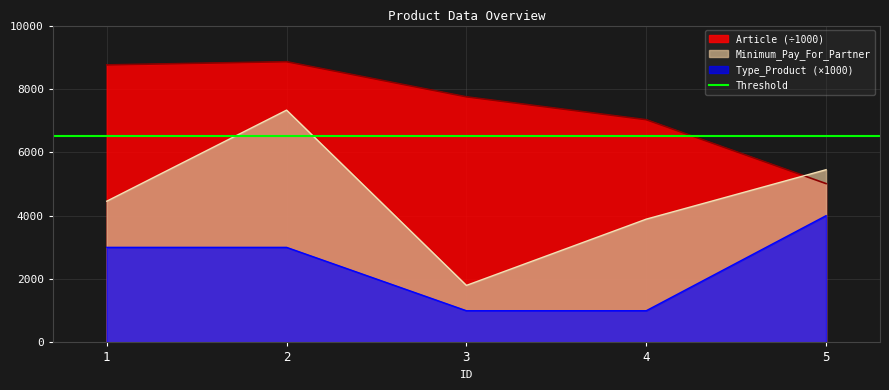

Reading left to right, transcribe all the data shown in this chart.

Minimum_Pay_For_Partner: 1=4456.9	2=7331.0	3=1799.3	4=3890.4	5=5450.6
Article: 1=8758.4	2=8859.0	3=7750.3	4=7028.7	5=5012.5
Type_Product: 1=3000.0	2=3000.0	3=1000.0	4=1000.0	5=4000.0